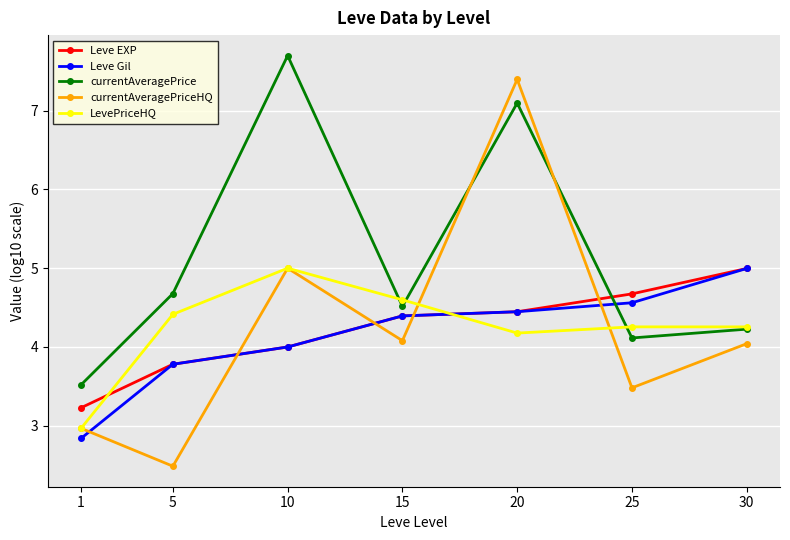

How many data points in currentAveragePriceHQ are above 4?

4